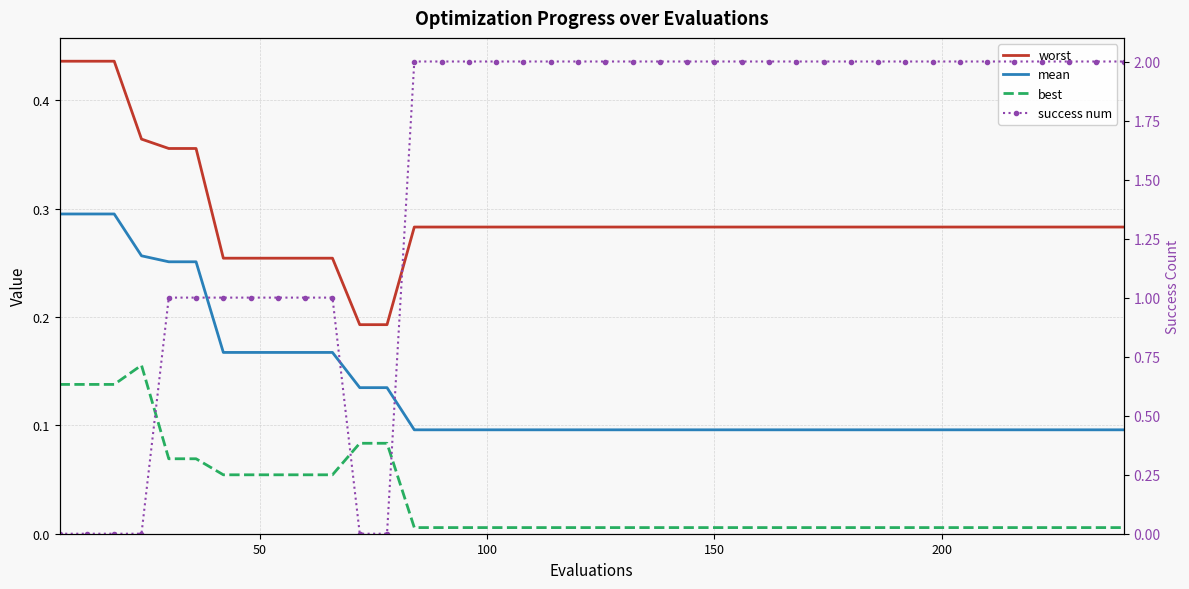

Count the mean values in the range 0 to 1.

40